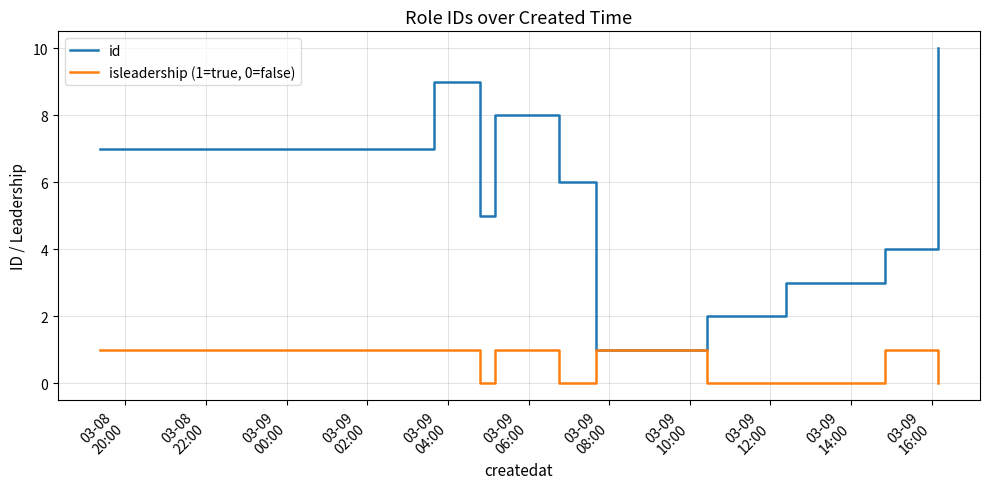

What is the difference between the second highest and minimum values in the isleadership (1=true, 0=false) series?

1